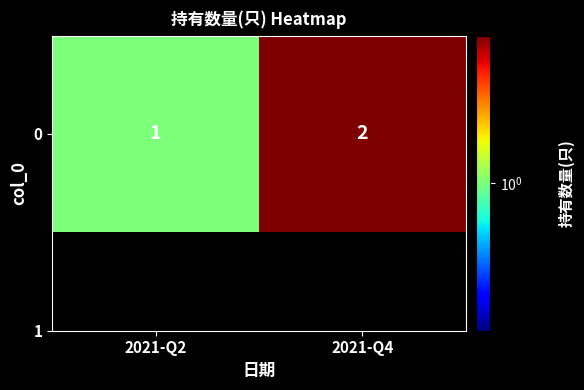

What is the ratio of the value at 2021-Q2 to the value at 2021-Q4?

0.5